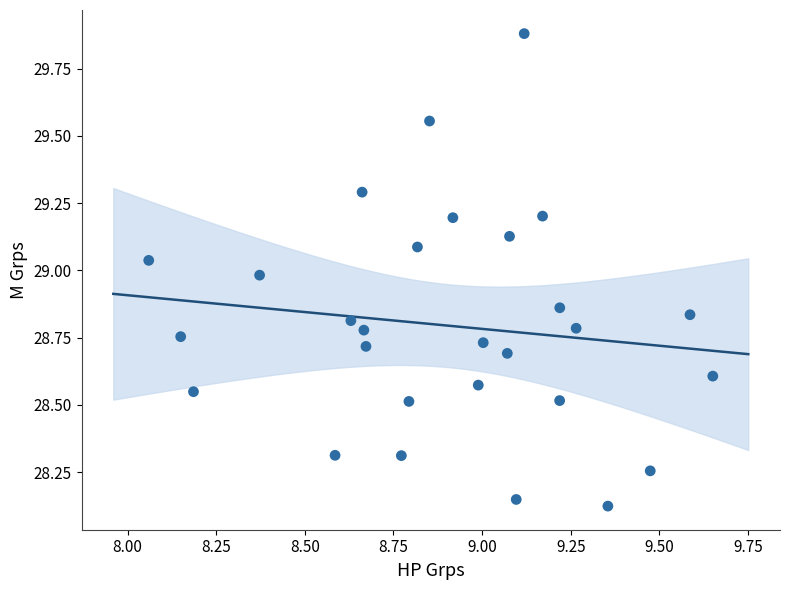

What is the range of X values (max minus min)?

1.6